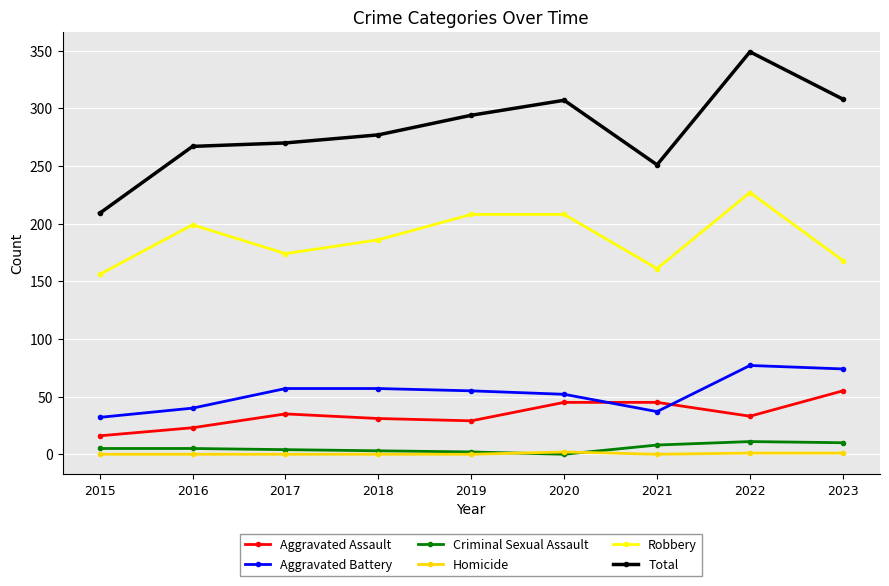

True or false: Robbery and Aggravated Battery intersect in this chart.

False